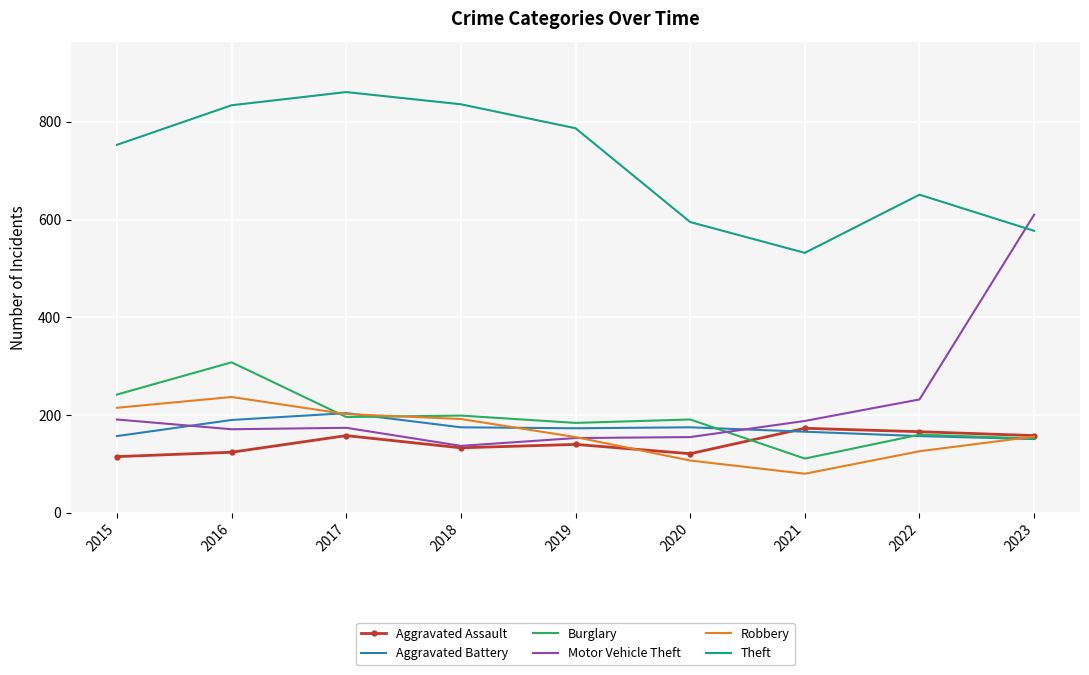

Read the Robbery value at 2020, to the nearest 5.

105